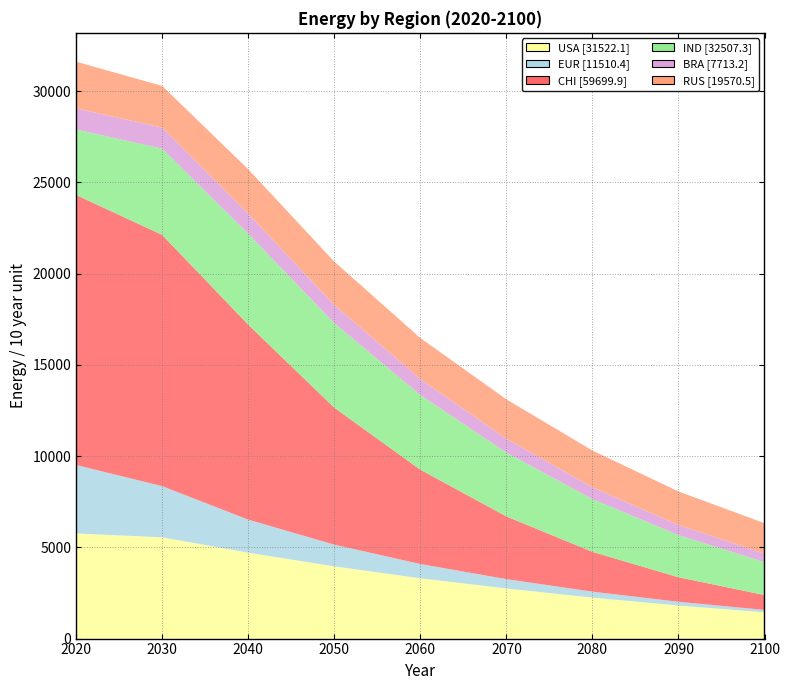

Reading right to left, list all the values displayed in this chart.

USA: 2100=1440.2	2090=1809.8	2080=2245.4	2070=2748.0	2060=3305.7	2050=3957.1	2040=4706.5	2030=5548.3	2020=5761.1
EUR: 2100=130.9	2090=207.7	2080=327.0	2070=508.7	2060=780.6	2050=1189.9	2040=1811.1	2030=2803.5	2020=3751.0
CHI: 2100=815.1	2090=1343.2	2080=2182.5	2070=3438.3	2060=5169.0	2050=7507.1	2040=10682.0	2030=13767.2	2020=14795.4
IND: 2100=1803.6	2090=2309.2	2080=2886.3	2070=3498.5	2060=4087.7	2050=4629.5	2040=4982.9	2030=4725.2	2020=3584.5
BRA: 2100=466.3	2090=552.6	2080=651.0	2070=759.5	2060=877.1	2050=996.3	2040=1093.9	2030=1156.2	2020=1160.4
RUS: 2100=1667.4	2090=1838.1	2080=2011.2	2070=2156.4	2060=2248.8	2050=2374.7	2040=2437.0	2030=2280.3	2020=2556.7